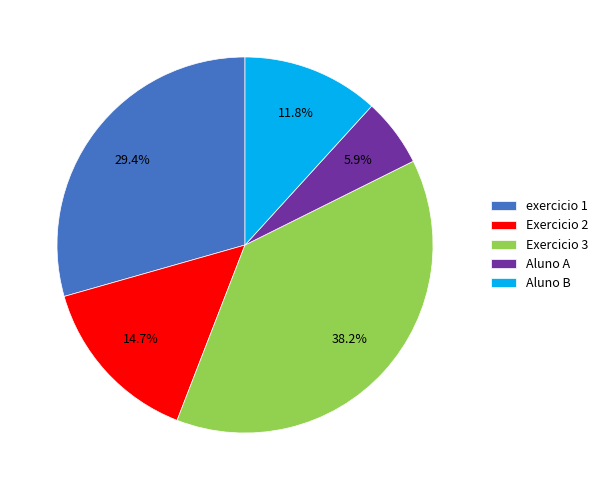

Does Aluno A account for over 50% of the chart?

No